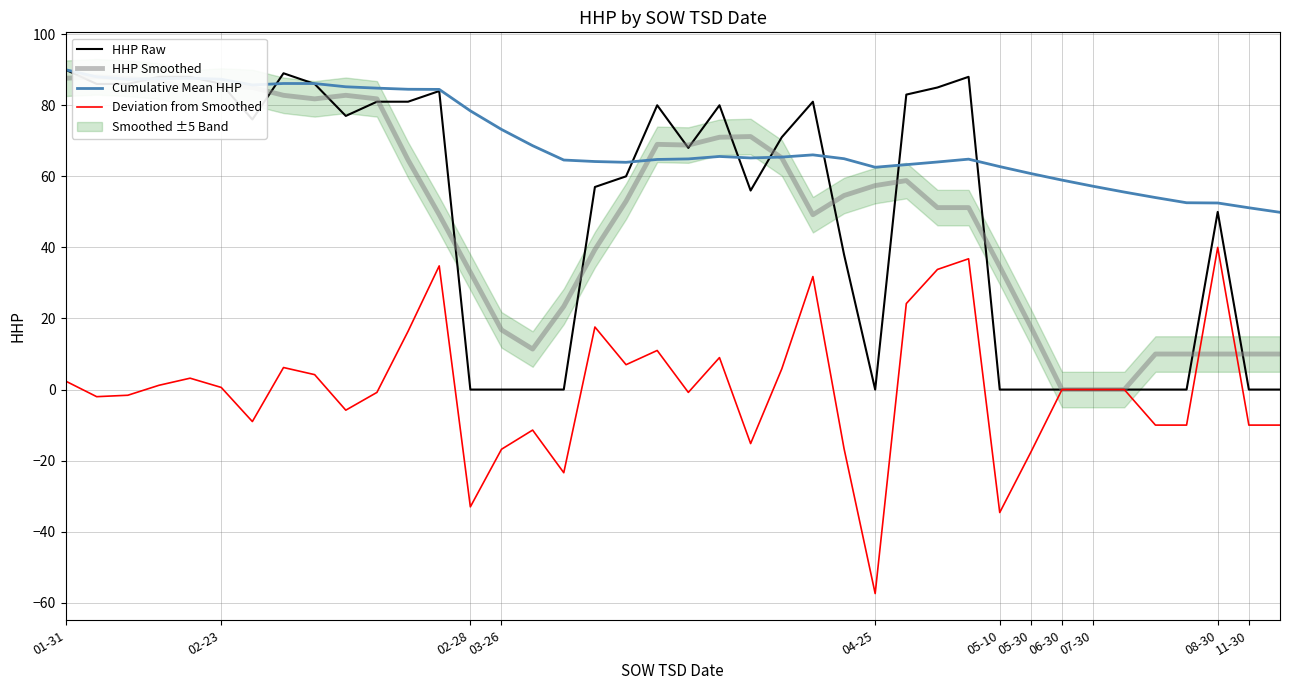

What is the lowest value of the Cumulative Mean HHP series?

49.9